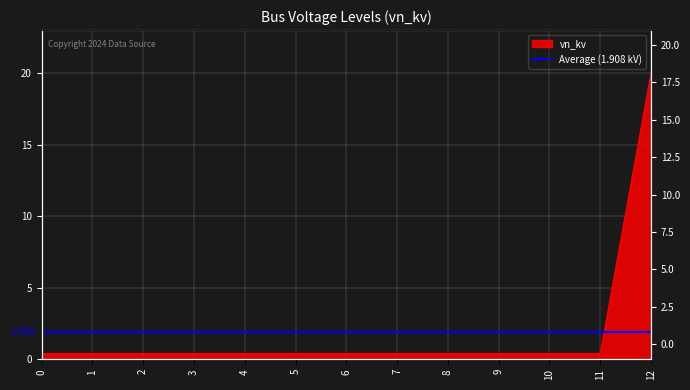

List the labels in order of value, smallest first.

0, 1, 2, 3, 4, 5, 6, 7, 8, 9, 10, 11, 12